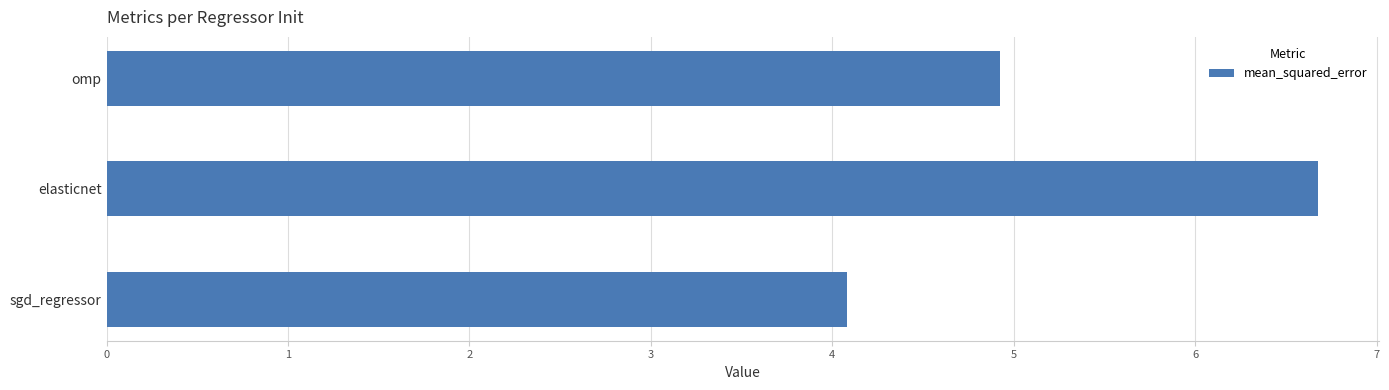

What is the ratio of the value at elasticnet to the value at sgd_regressor?

1.6